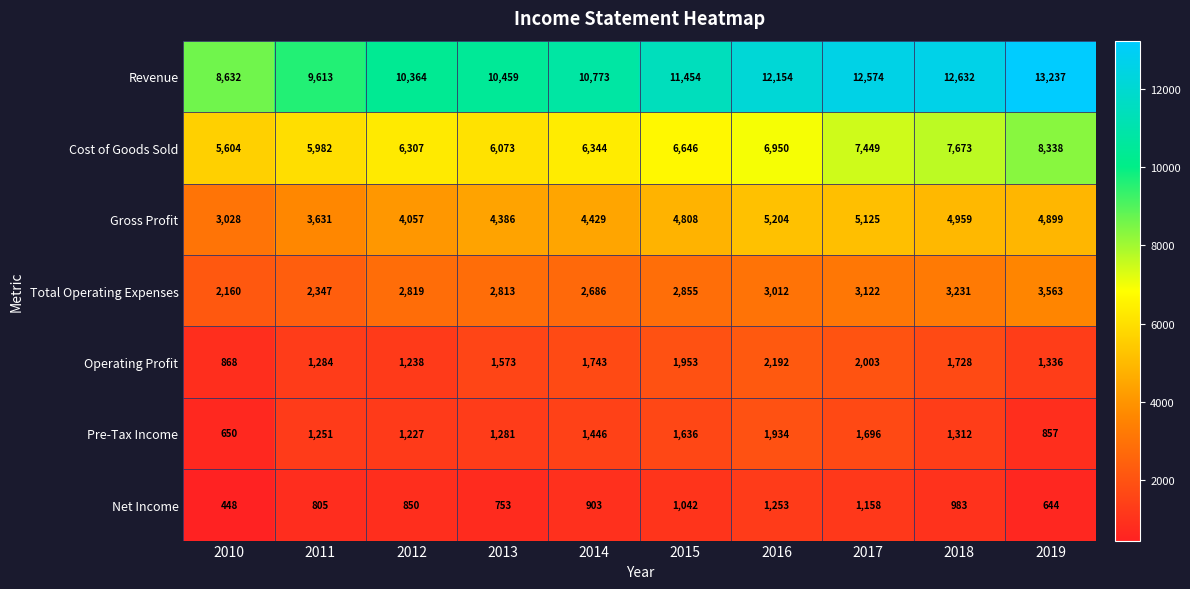

What is the difference between the second highest and second lowest values in the Total Operating Expenses series?

884